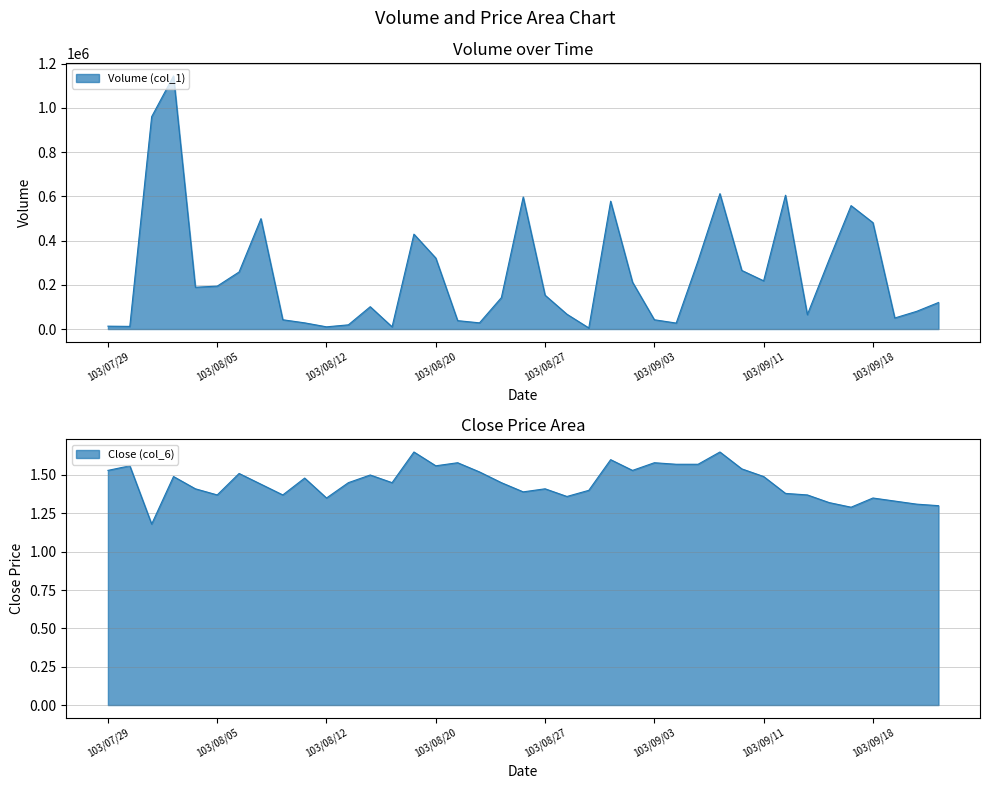

Reading left to right, extract all data points from this chart.

Volume (col_1): 13000.0	12000.0	960000.0	1144000.0	189000.0	194000.0	258000.0	499000.0	42000.0	28000.0	10000.0	19000.0	101000.0	10000.0	429000.0	321000.0	38000.0	28000.0	142000.0	597000.0	153000.0	67000.0	5000.0	578000.0	212000.0	42000.0	27000.0	309000.0	612000.0	265000.0	218000.0	605000.0	65000.0	315000.0	558000.0	481000.0	50000.0	80000.0	120000.0
Close (col_6): 1.5	1.6	1.2	1.5	1.4	1.4	1.5	1.4	1.4	1.5	1.4	1.4	1.5	1.4	1.6	1.6	1.6	1.5	1.4	1.4	1.4	1.4	1.4	1.6	1.5	1.6	1.6	1.6	1.6	1.5	1.5	1.4	1.4	1.3	1.3	1.4	1.3	1.3	1.3